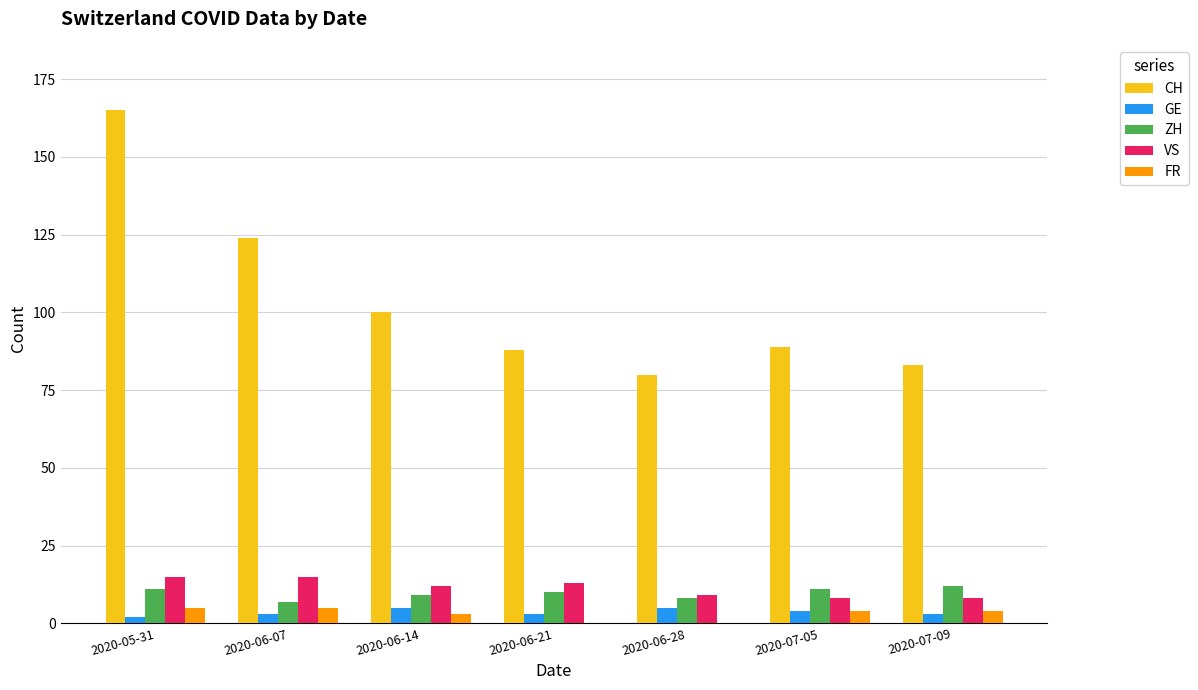

What is the sum of the VS values at 2020-06-21 and 2020-06-28?

22